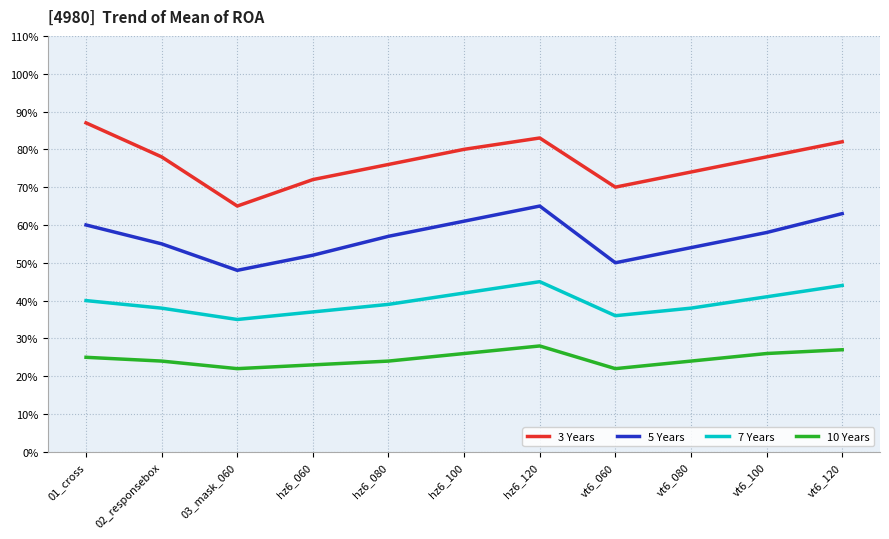

List the series in order of their overall mean, highest first.

3 Years, 5 Years, 7 Years, 10 Years